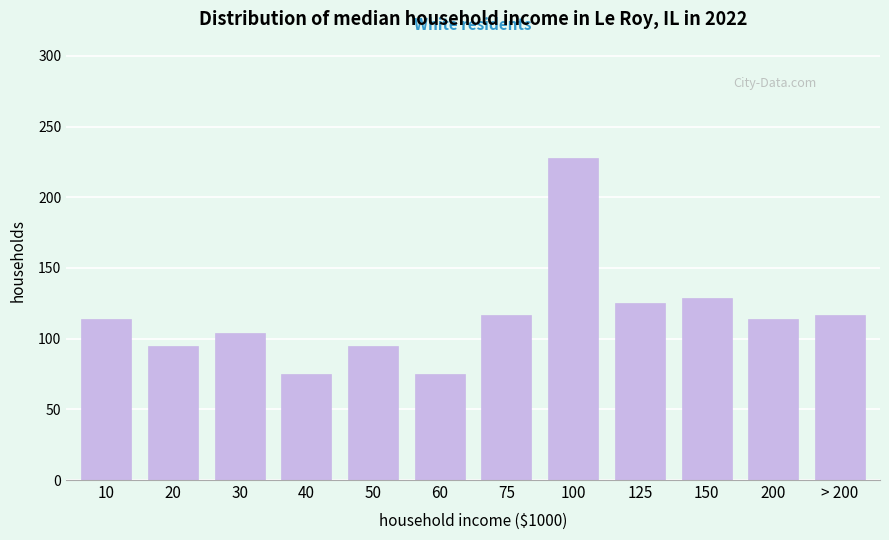

Reading right to left, list all the values displayed in this chart.

> 200=117	200=114	150=129	125=125	100=228	75=117	60=75	50=95	40=75	30=104	20=95	10=114